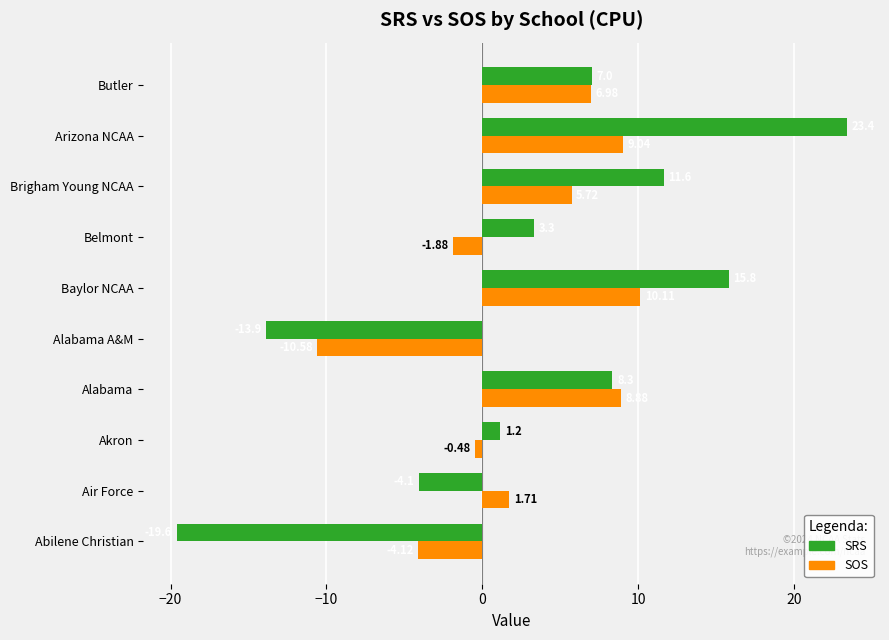

Rank the categories by SOS value from highest to lowest.

Baylor NCAA, Arizona NCAA, Alabama, Butler, Brigham Young NCAA, Air Force, Akron, Belmont, Abilene Christian, Alabama A&M